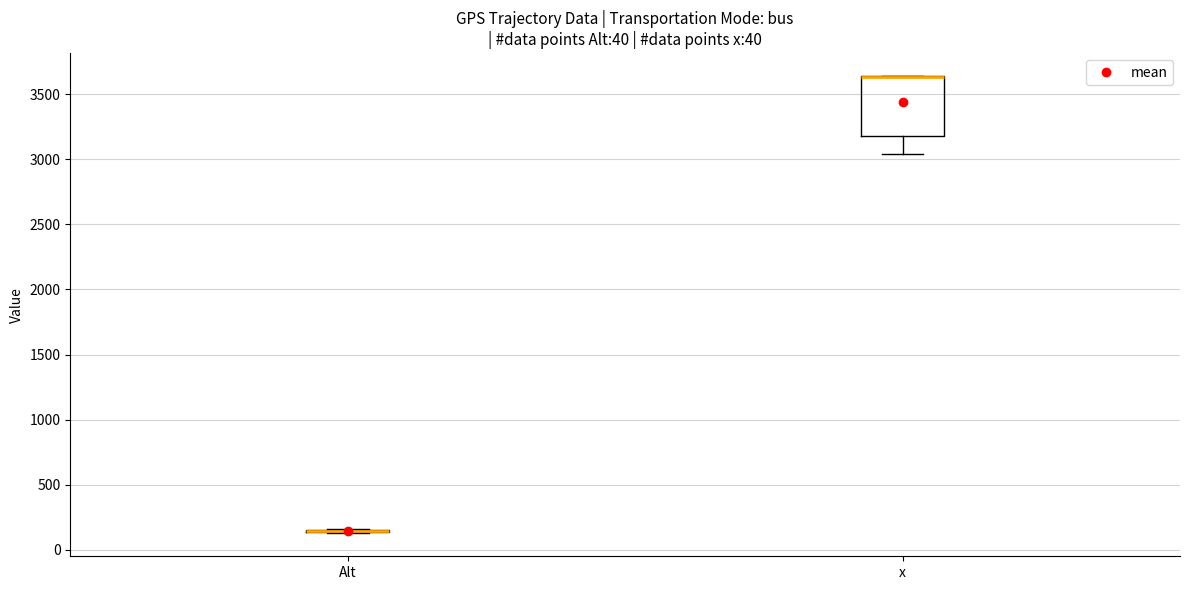

Comparing the boxes themselves (not the whiskers), which one is the tallest?

x